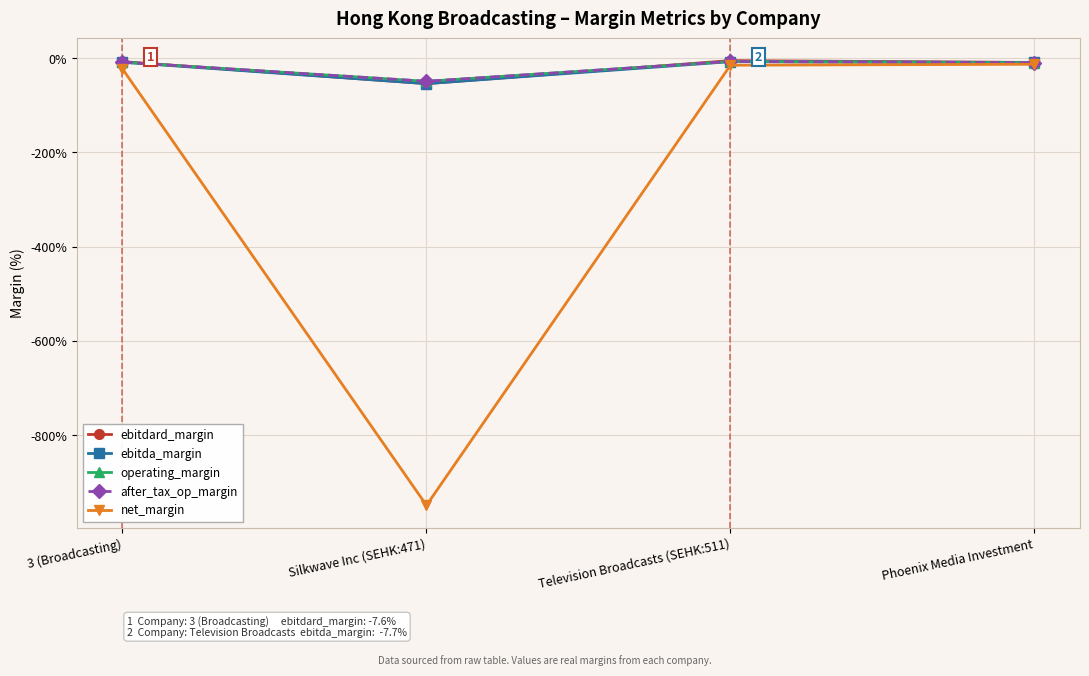

What is the total value across all series at Silkwave Inc (SEHK:471)?

-11.6